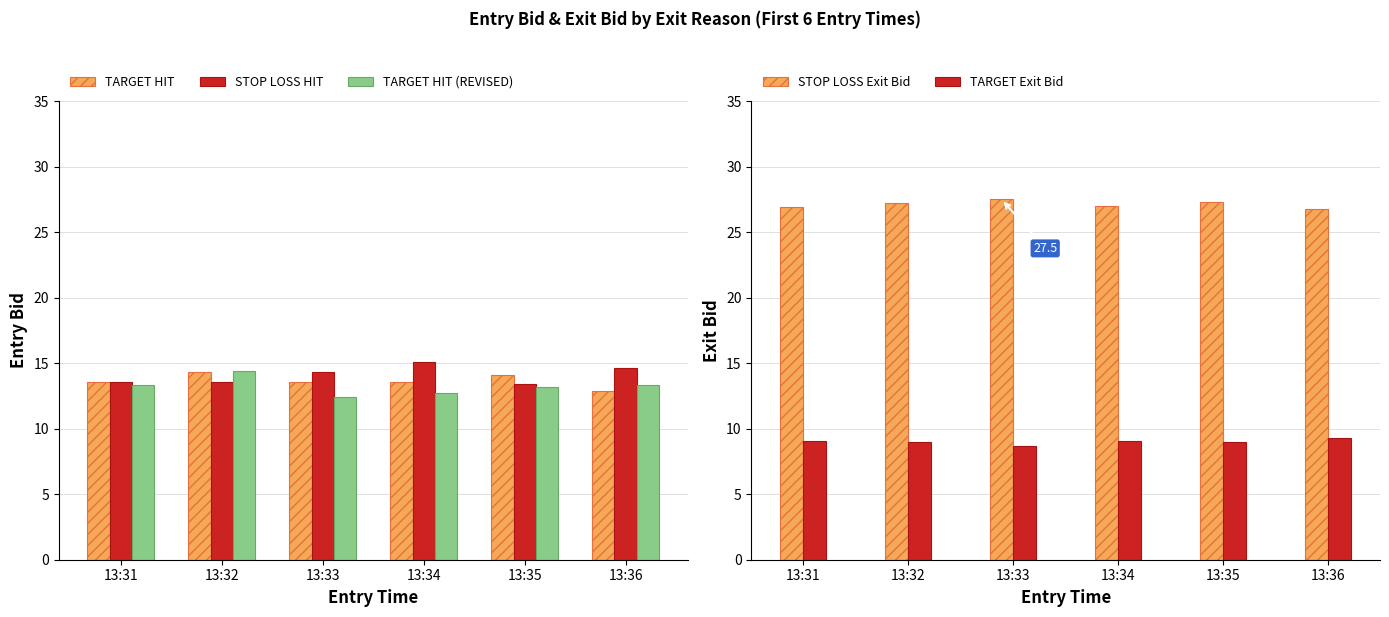

What is the minimum value for STOP LOSS Exit Bid?

26.8